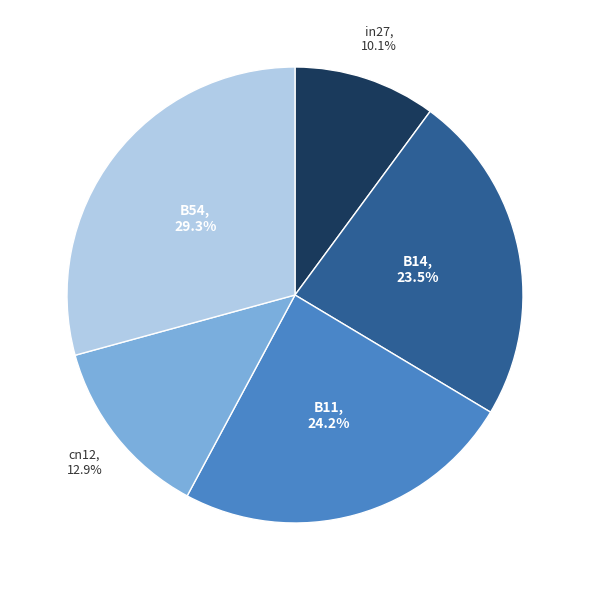

What percentage is the B11 slice, to the nearest percent?

24%